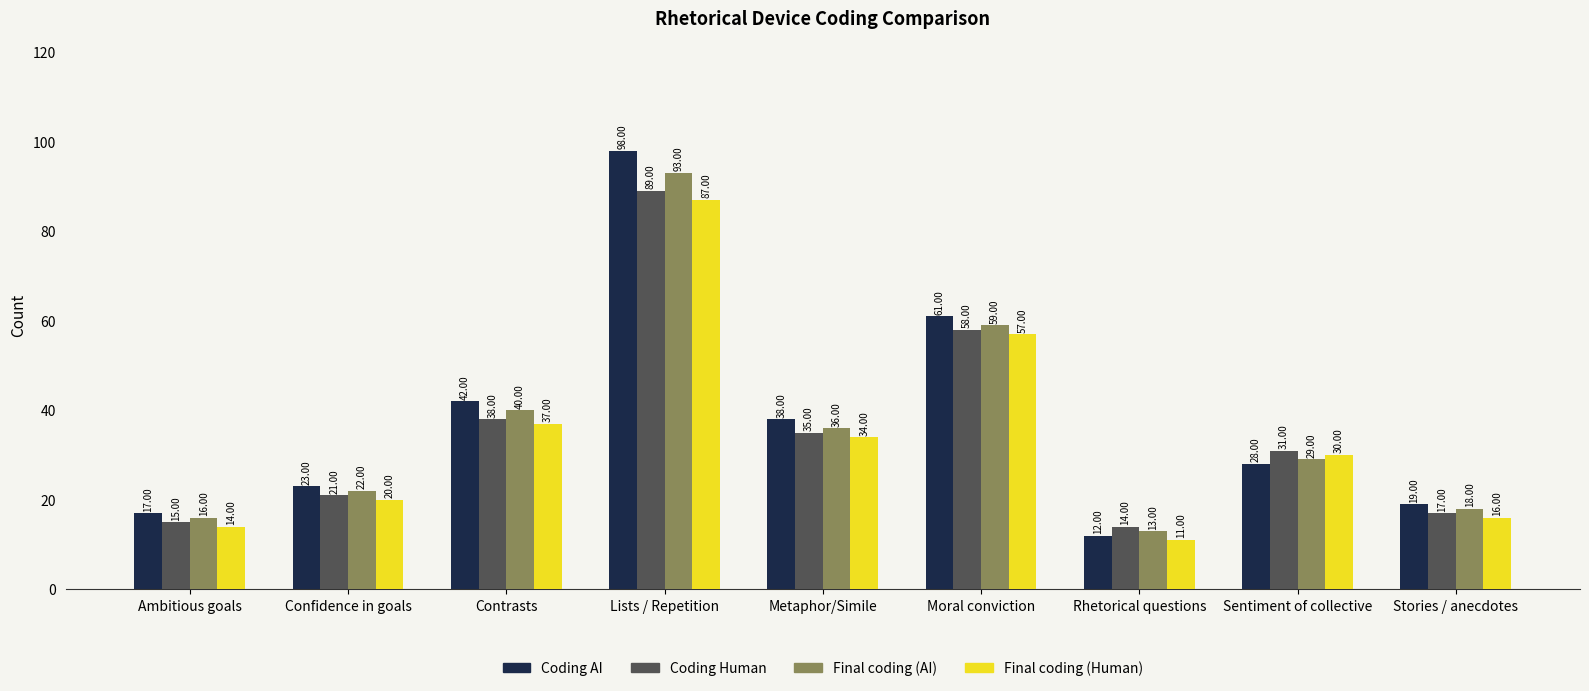

How many bars are there in each group?

4